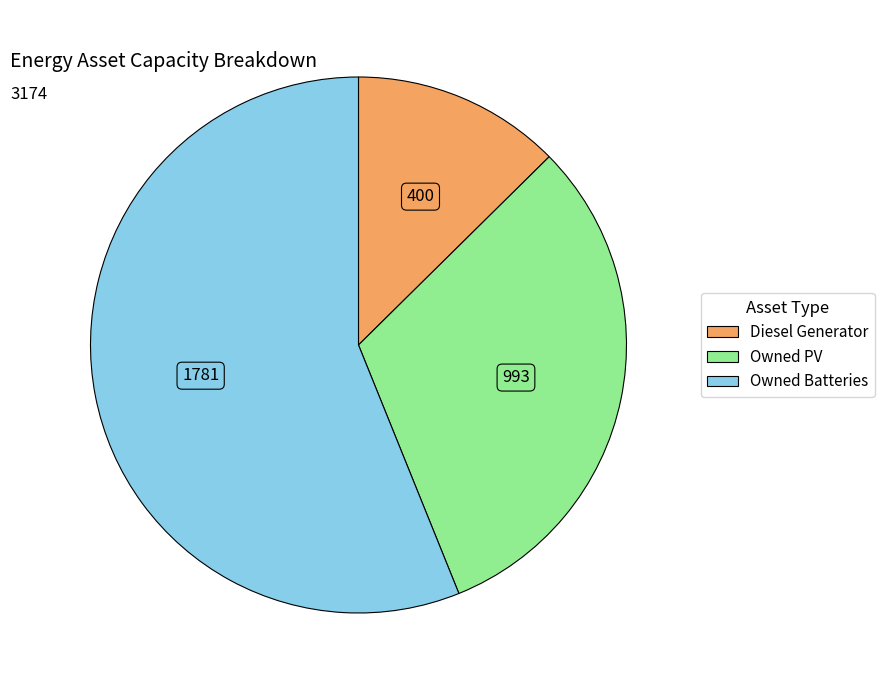

Do Owned PV and Diesel Generator together represent more than half of the pie?

No